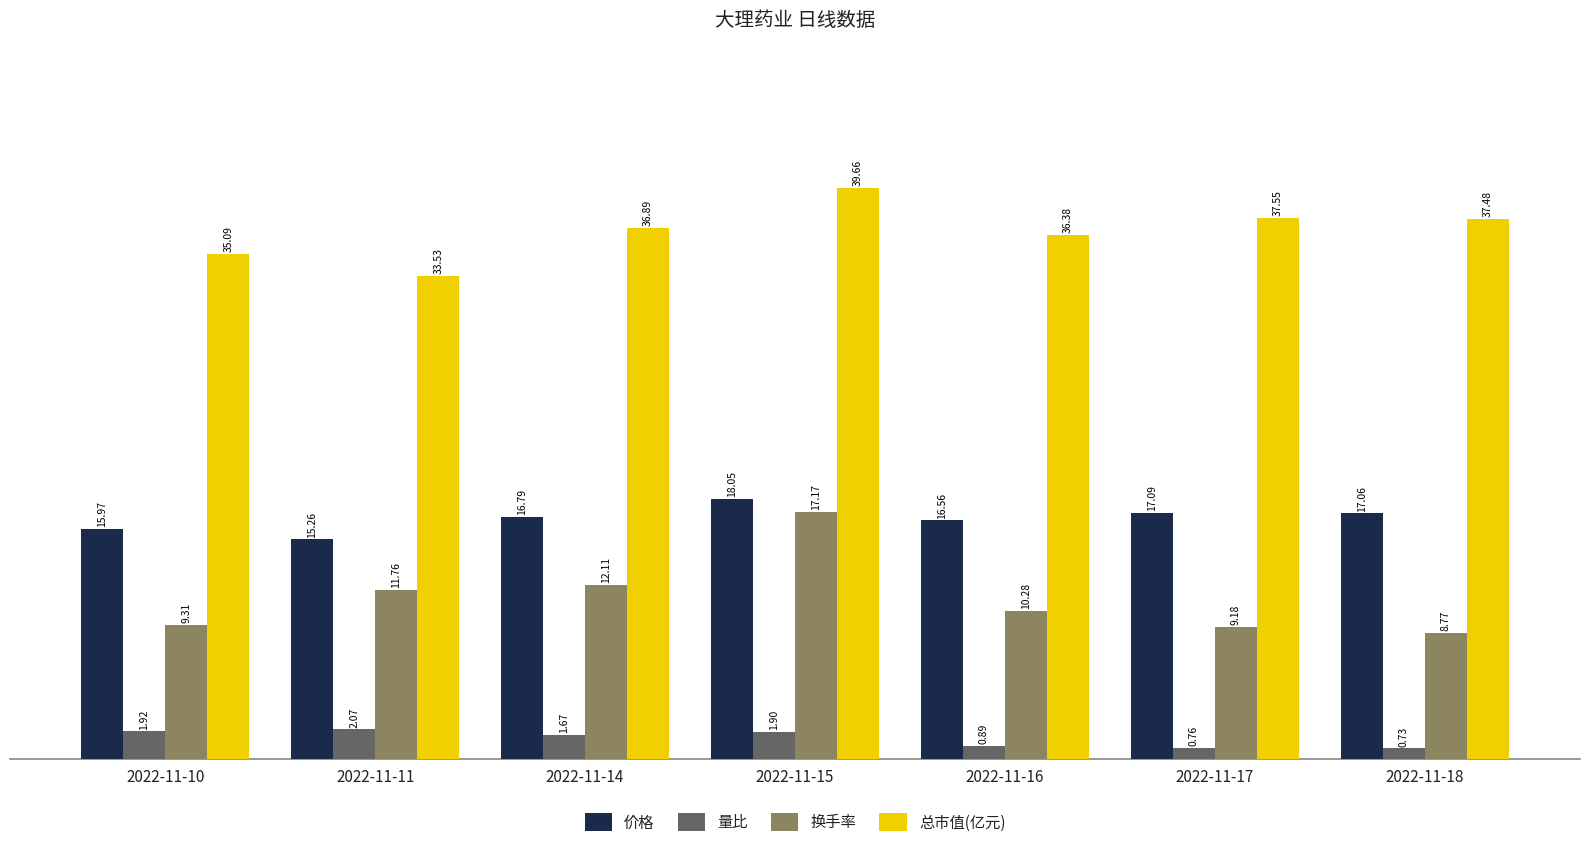

What is the difference between the maximum and minimum values in the 换手率 series?

8.4